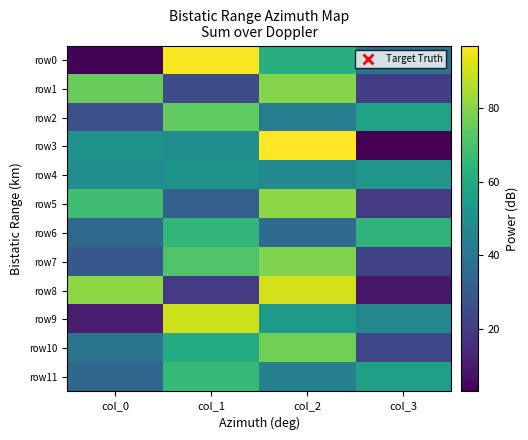

How many distinct data groups are displayed?

12